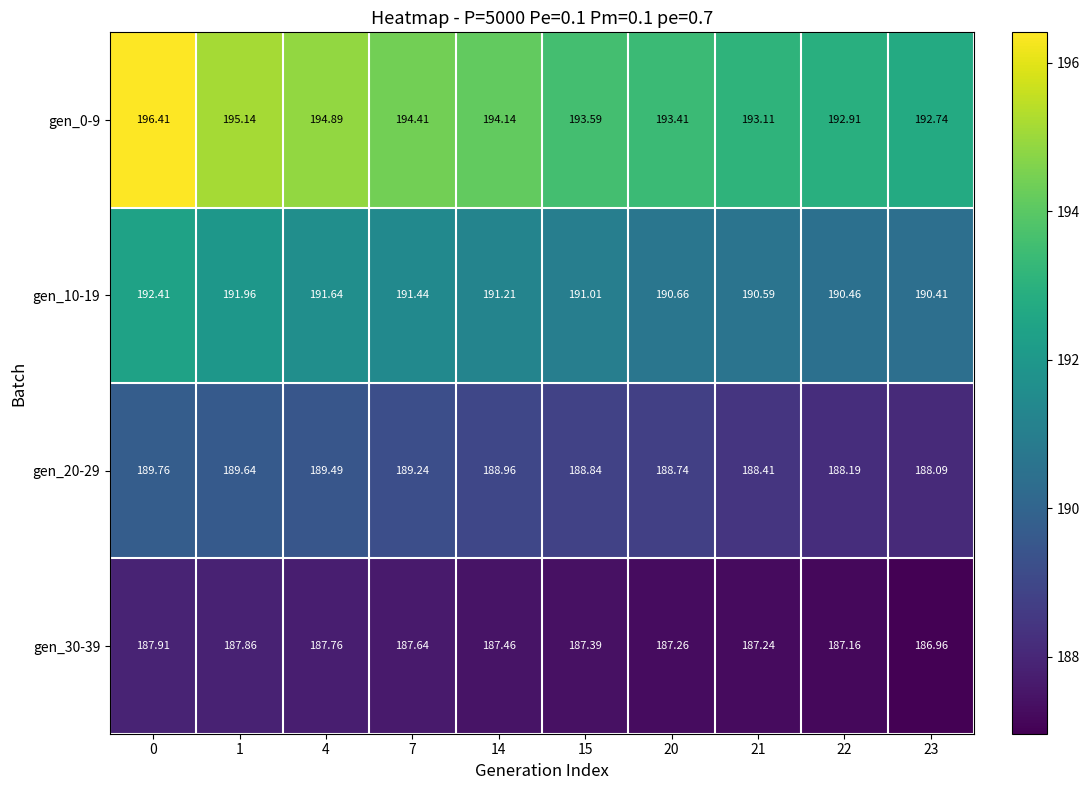

Is the value of gen_10-19 at 21 greater than the value of gen_20-29 at 0?

Yes